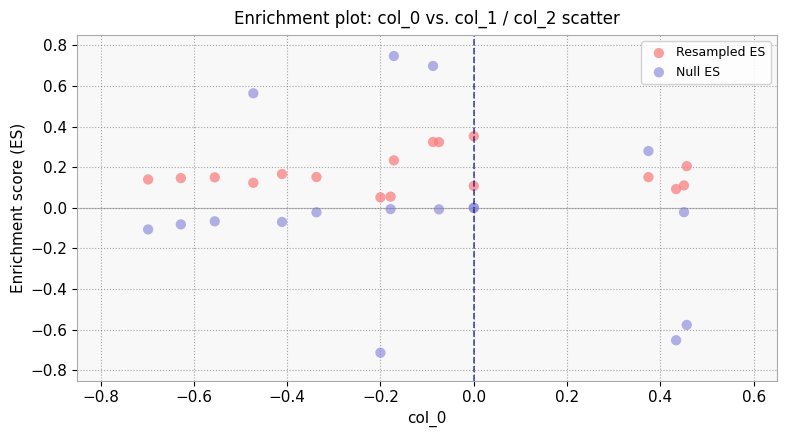

Which series contains the lowest Y value?

Null ES